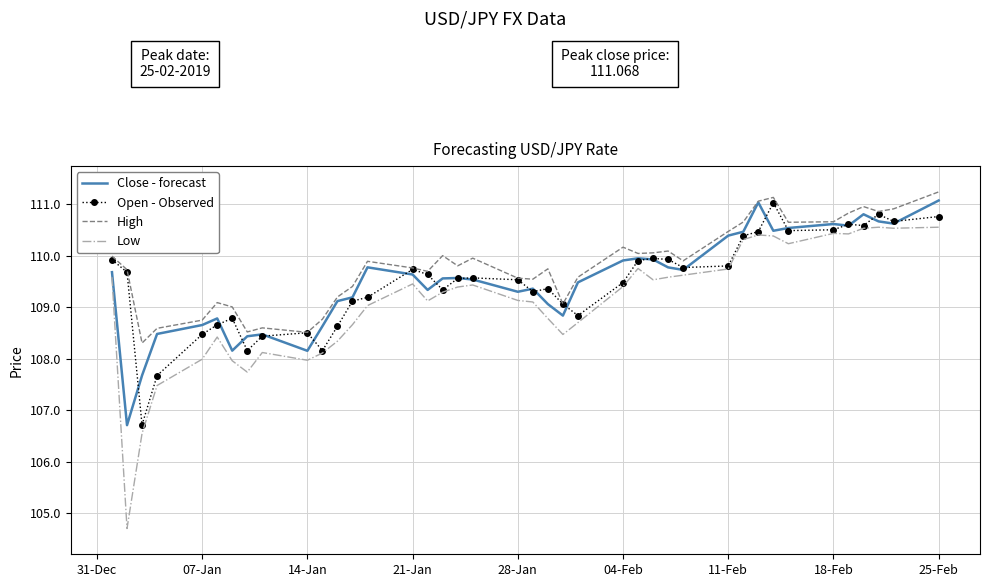

True or false: Low and High cross at least once.

False